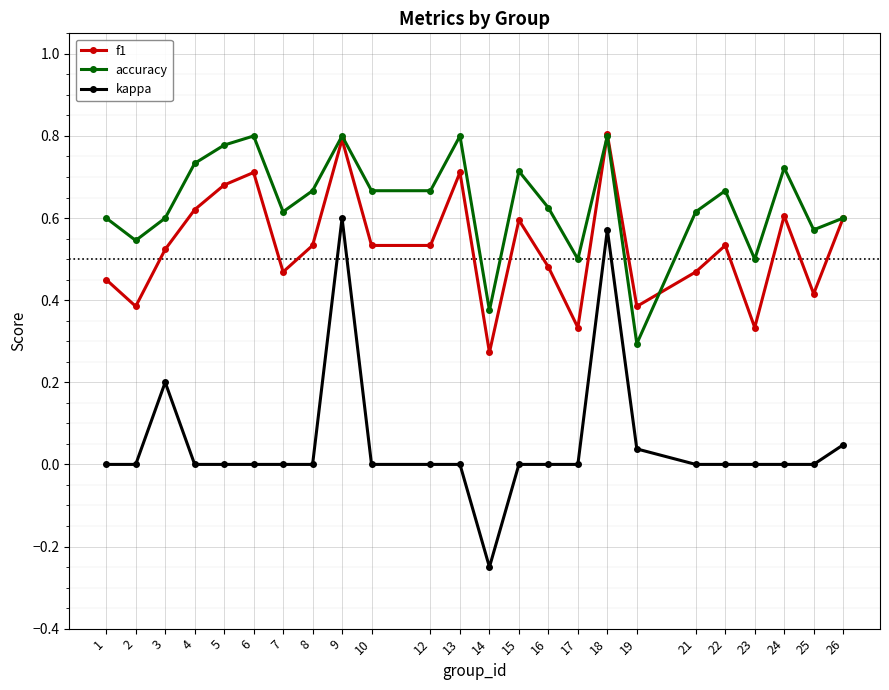

Which category has the lowest value in the kappa series?

14